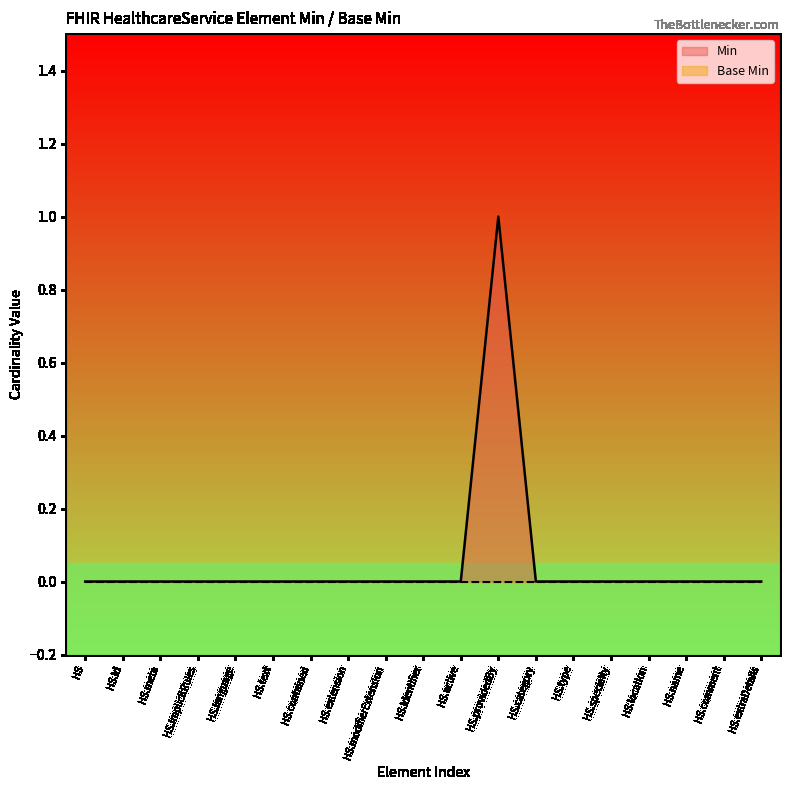

Which series has the largest range (max minus min)?

Min